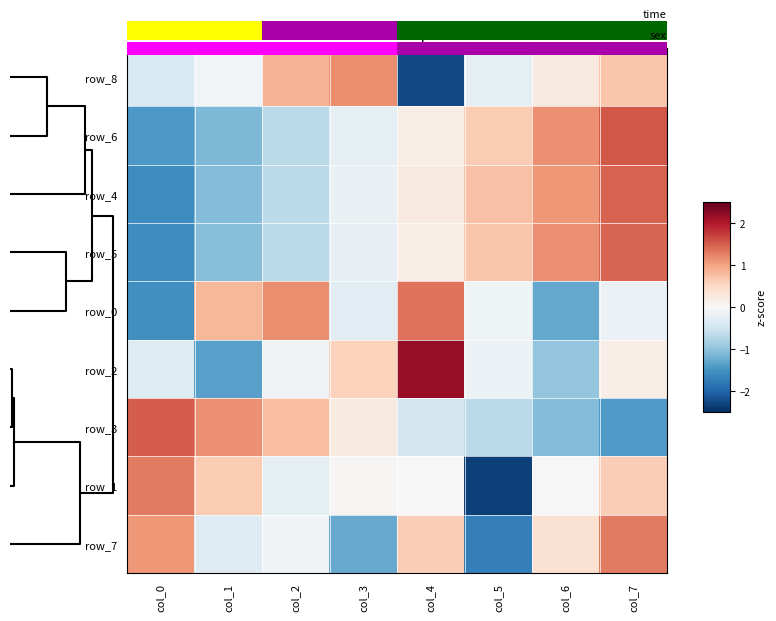

At how many categories does at least one series exceed 0?

8